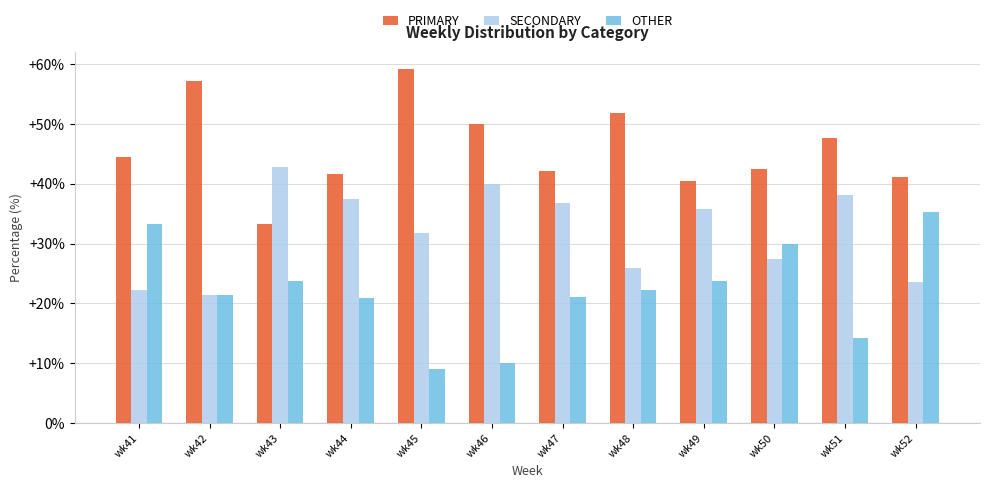

Which series has the largest total across all categories?

PRIMARY